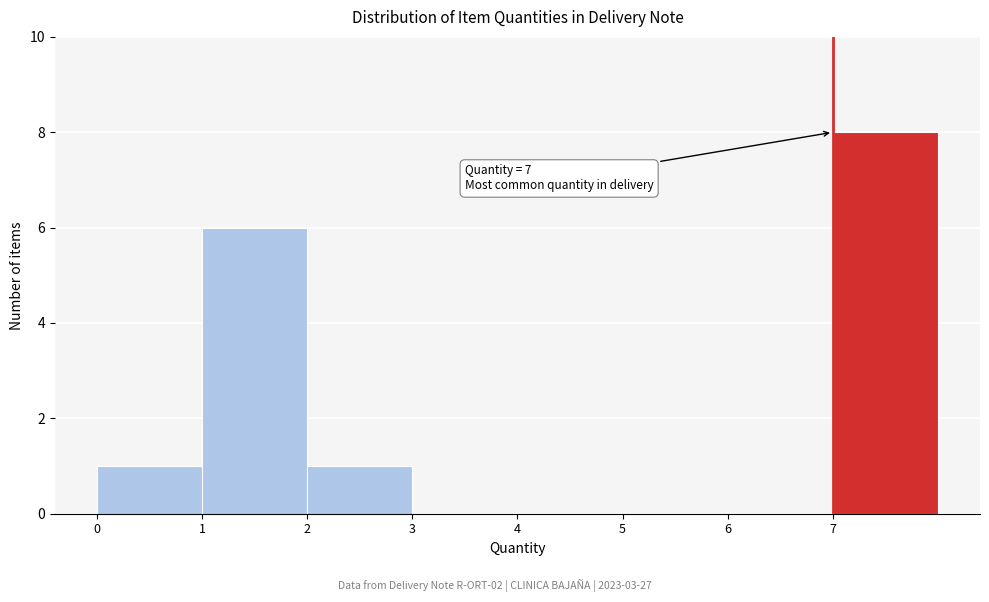

Over which range of the x-axis is the bar tallest?

7 to 8